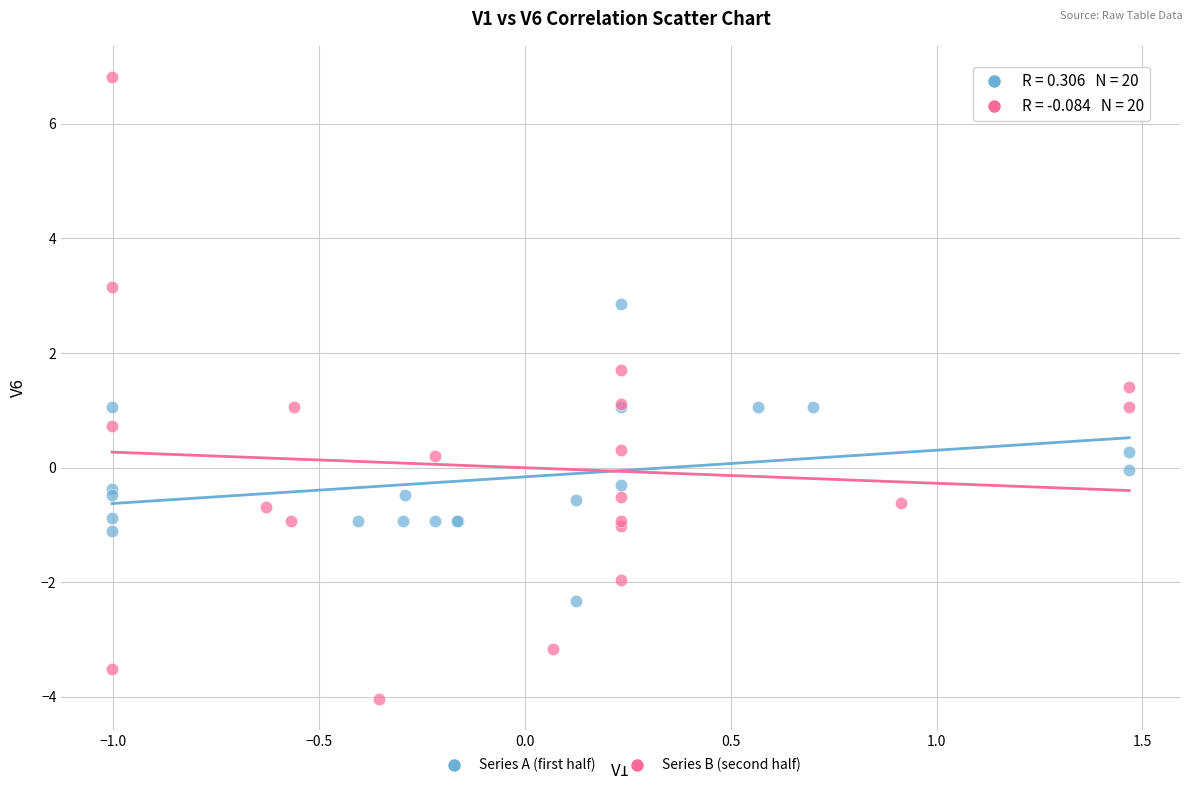

Which series reaches the minimum Y coordinate?

Series B (second half)